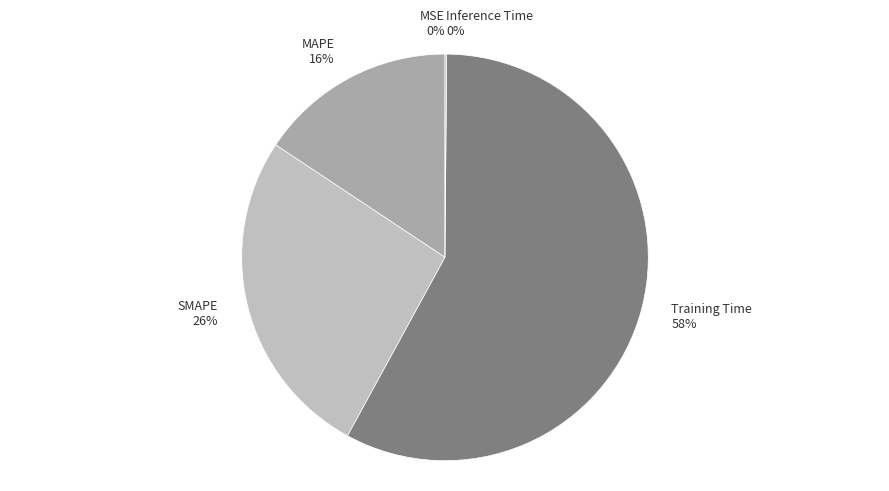

Is Training Time the majority of the pie?

Yes